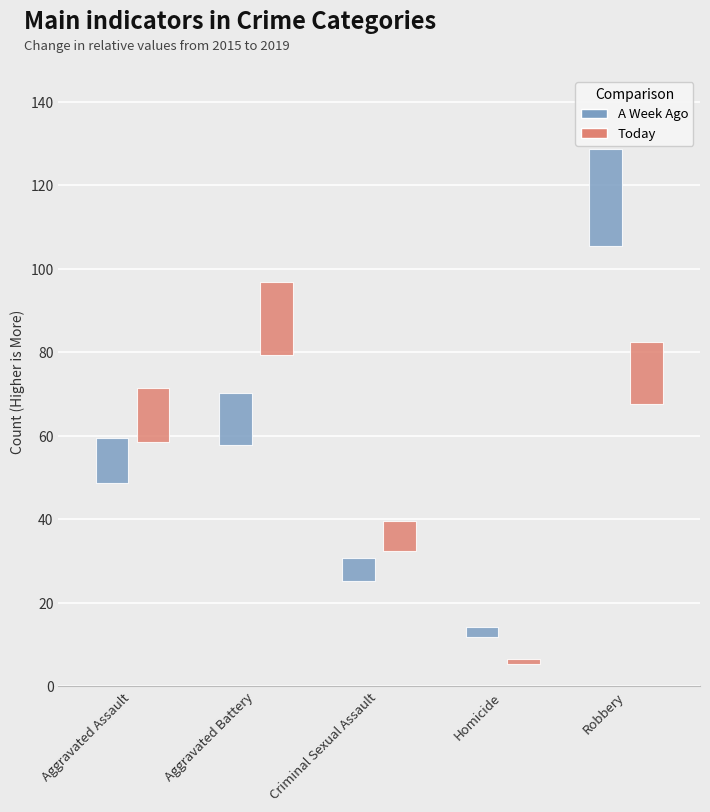

The Today series shows 10 at Criminal Sexual Assault. True or false?

False